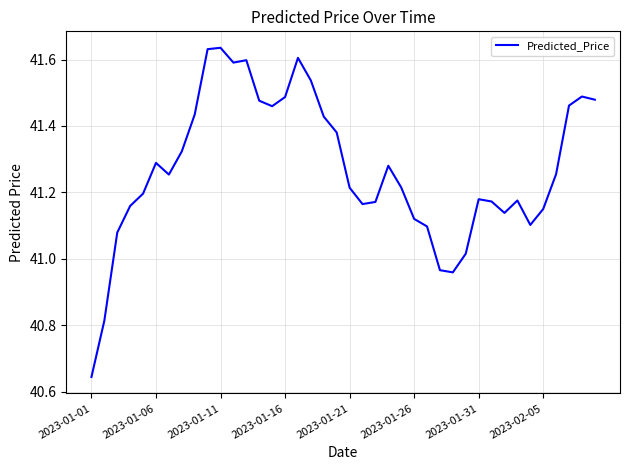

What is the difference between the maximum and minimum values?

1.0